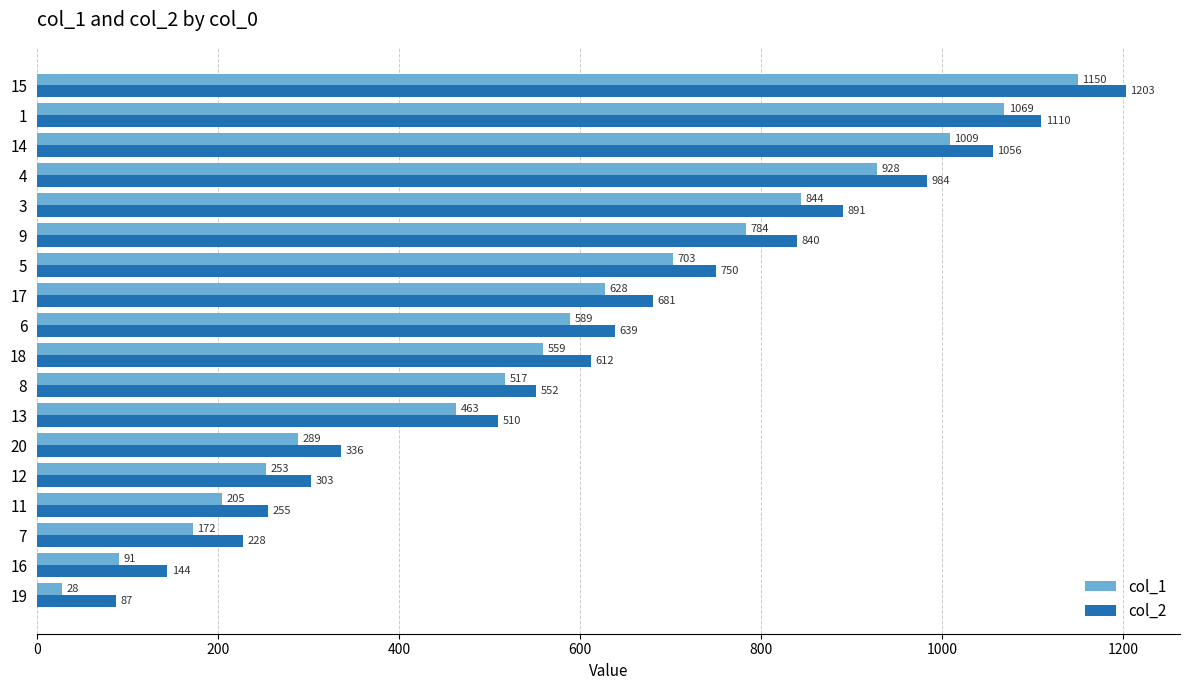

Rank the series by their maximum value, from lowest to highest.

col_1, col_2